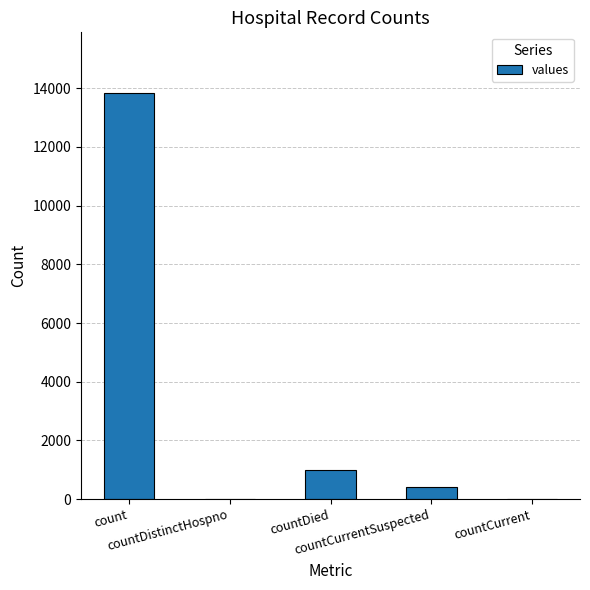

What is the approximate value at countDied, to the nearest 100?

1000